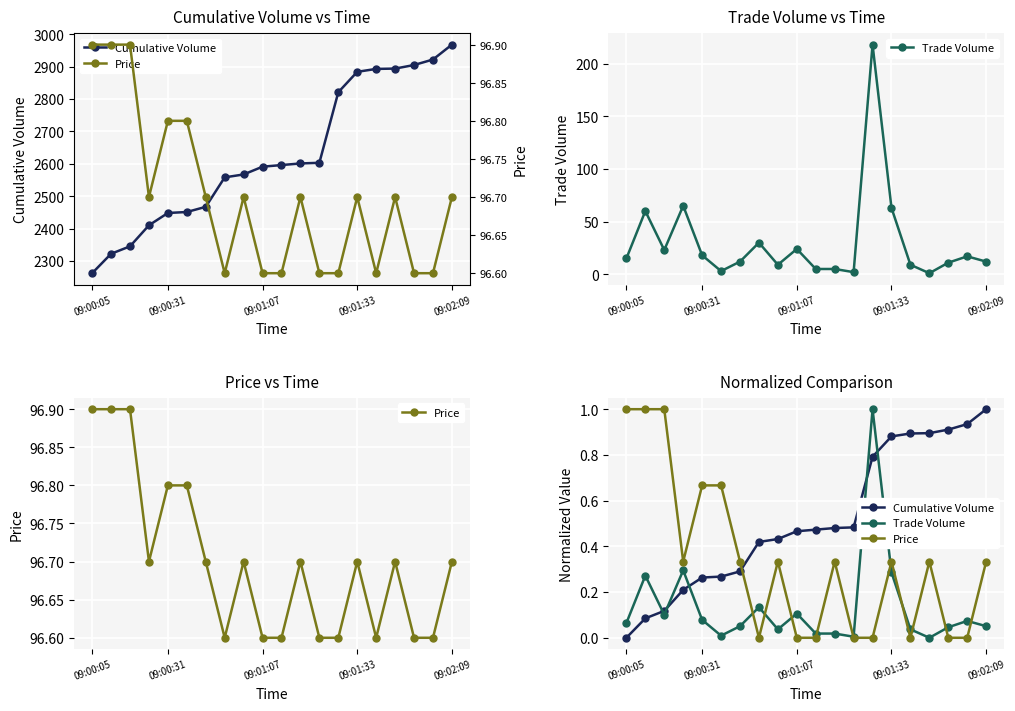

How many lines are shown in the chart?

3